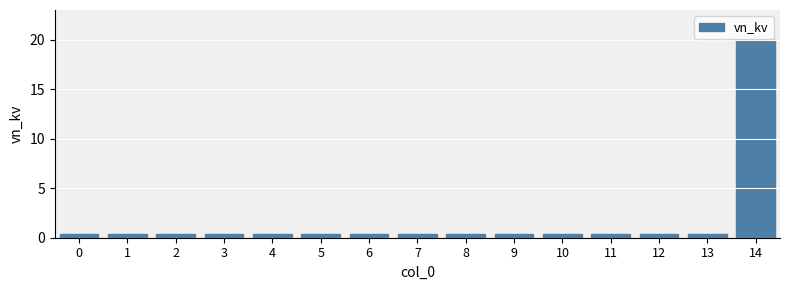

What is the minimum value shown in the chart?

0.4